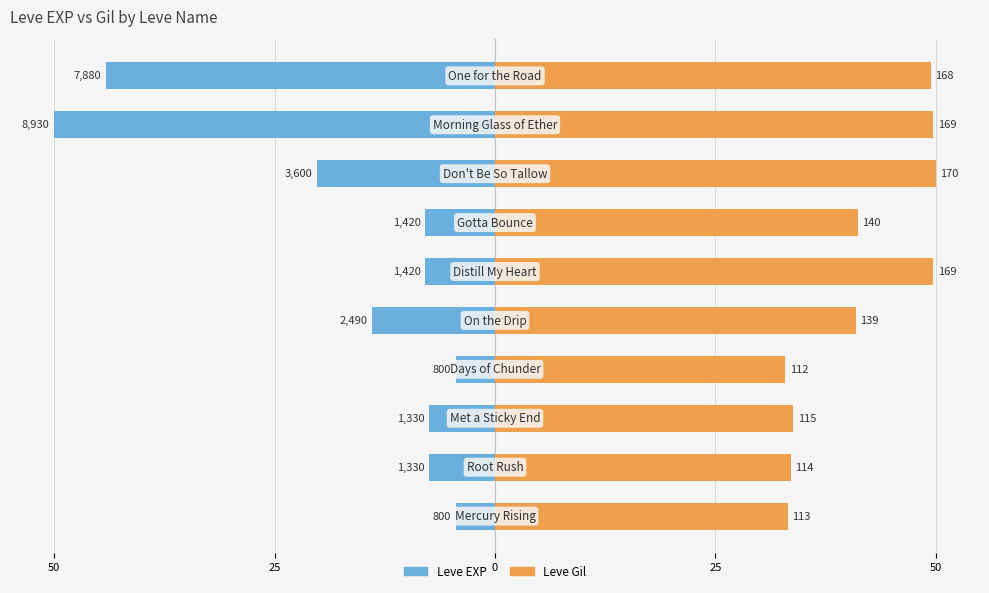

At 5, list the series in order from largest to smallest.

Leve Gil, Leve EXP